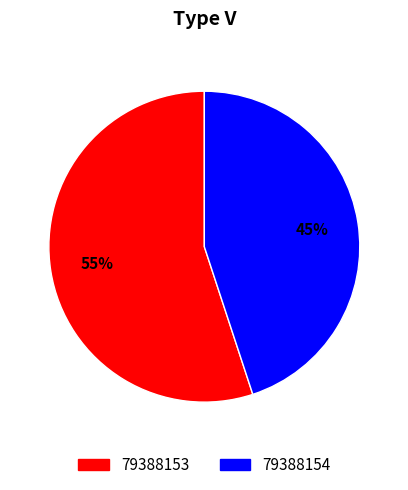

To the nearest percent, what percentage of the pie is 79388154?

45%